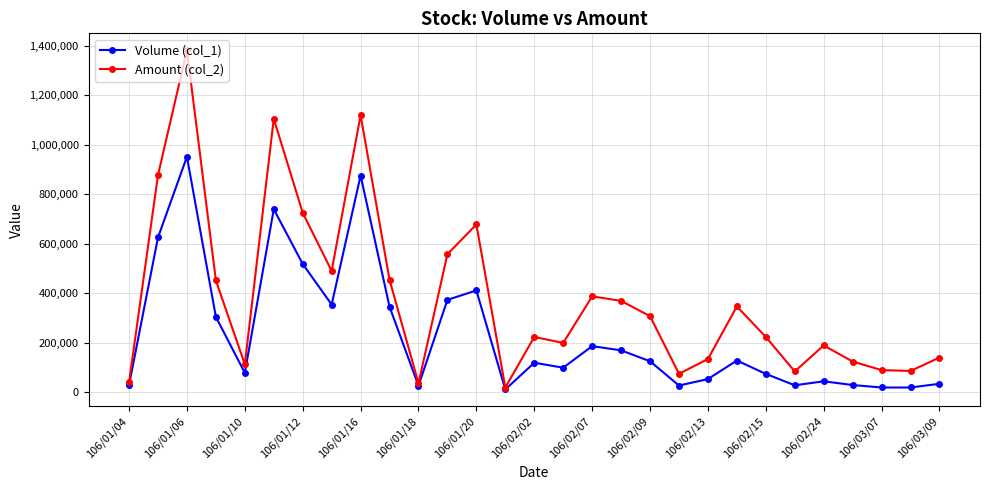

What is the maximum value shown in the chart?

1381850